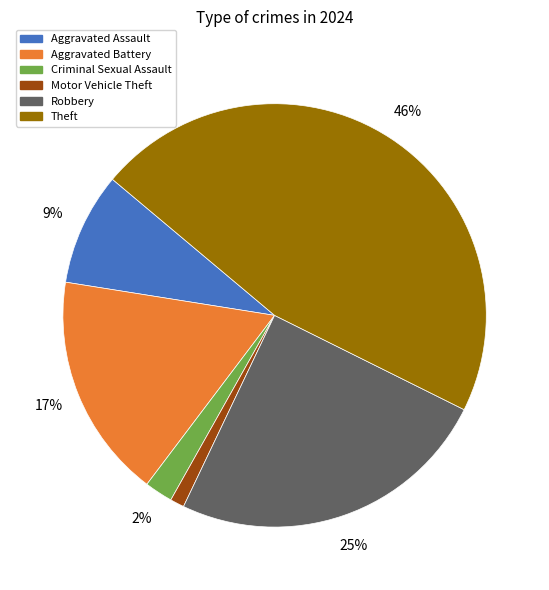

To the nearest percent, what is the difference between the largest and smallest slice percentages?

45%